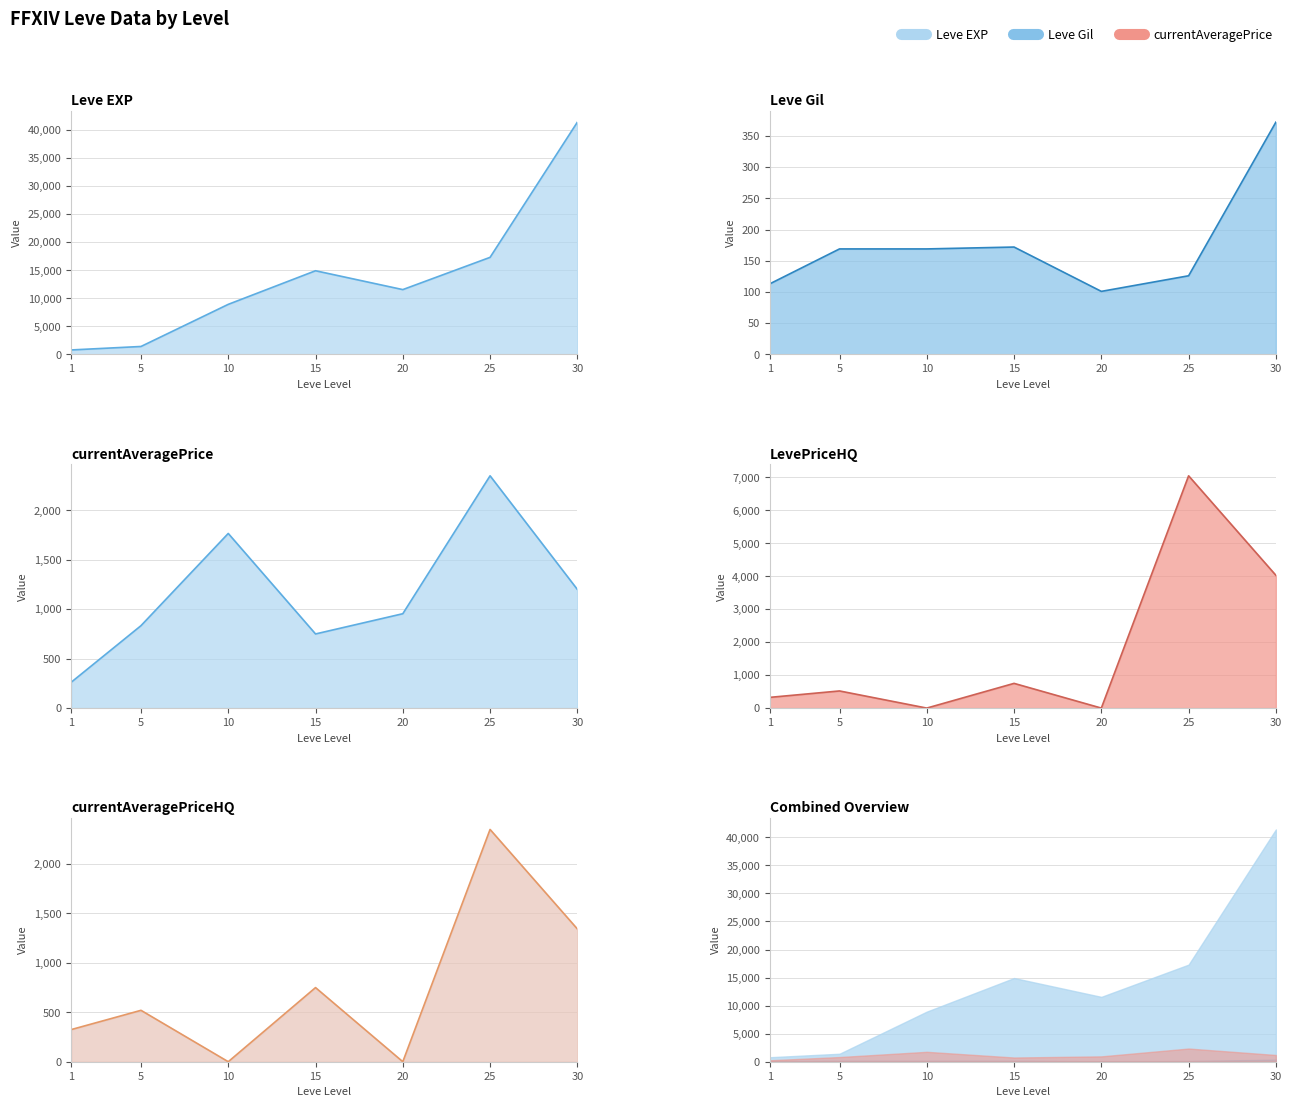

What is the sum of all LevePriceHQ values?

12674.9